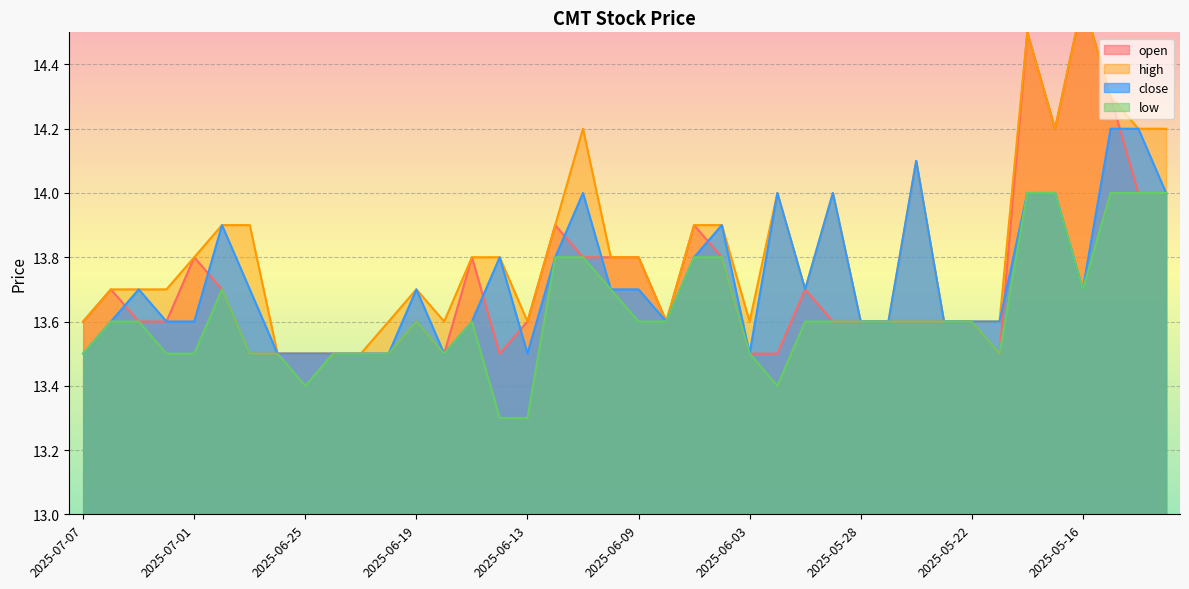

At 2025-06-12, list the series in order from smallest to largest.

close, low, open, high